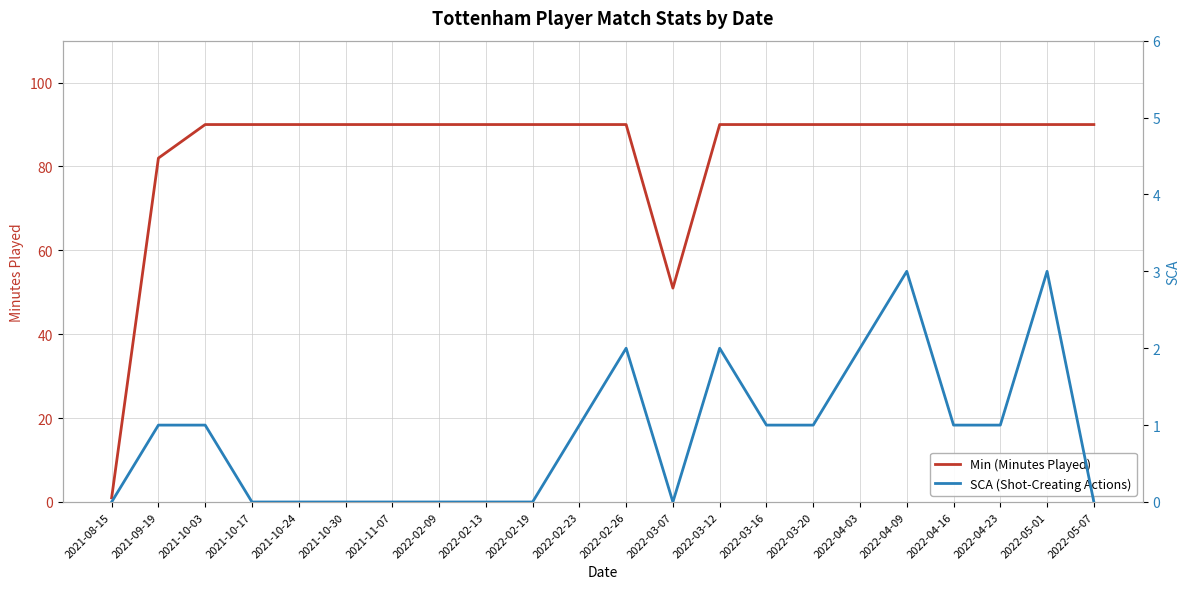

In SCA (Shot-Creating Actions), how many points are higher than both neighbors (excluding endpoints)?

4